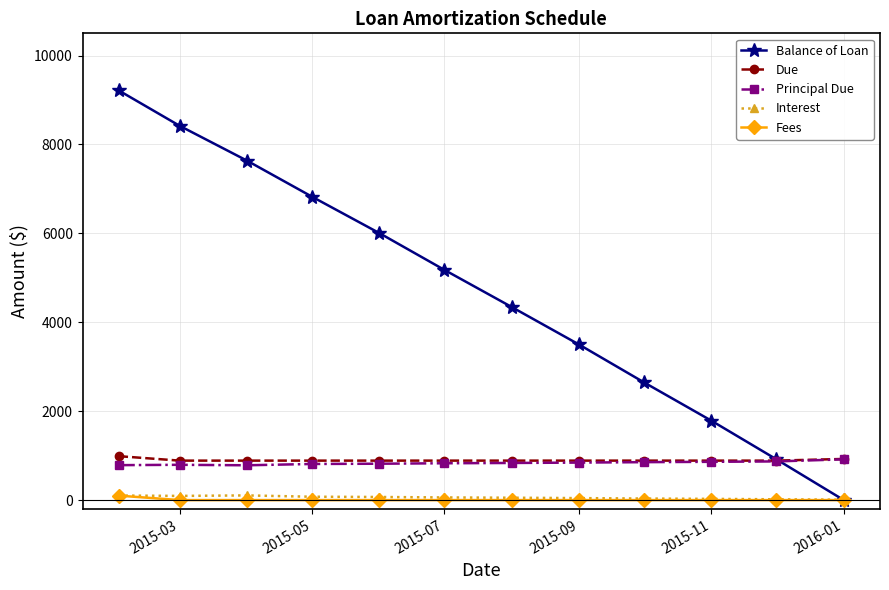

What is the value of the Due point at the 3rd from the left?

887.7